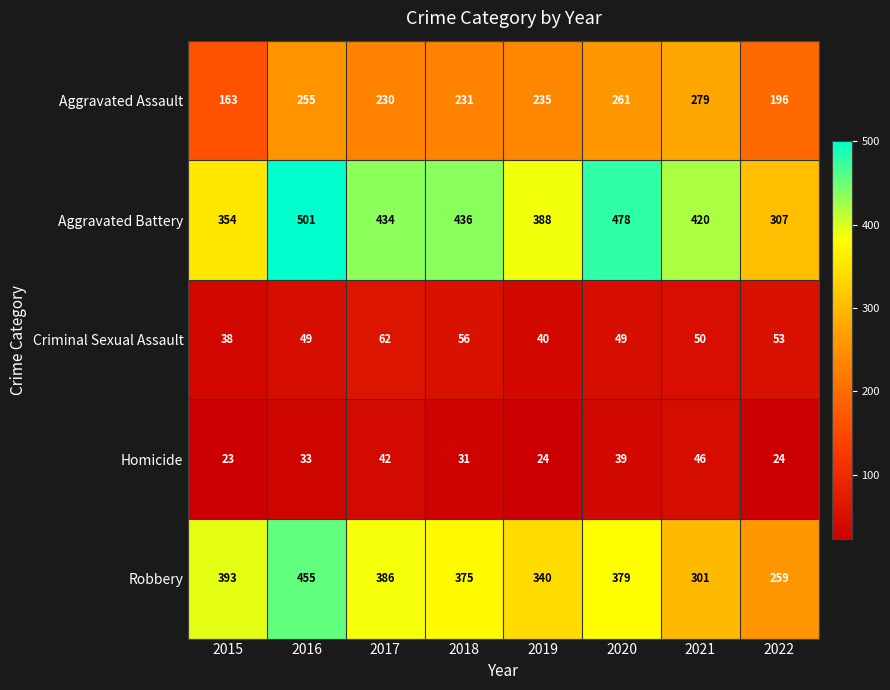

Rank the series by their maximum value, from lowest to highest.

Homicide, Criminal Sexual Assault, Aggravated Assault, Robbery, Aggravated Battery